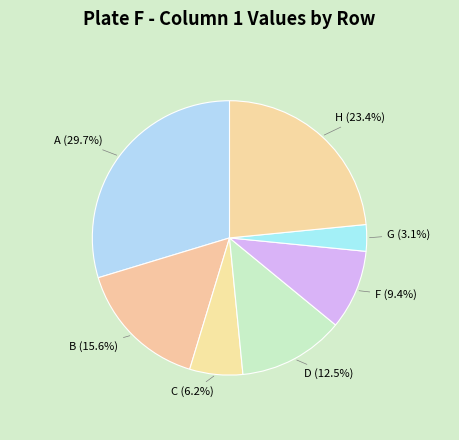

Is there any slice that represents more than half of the pie?

No